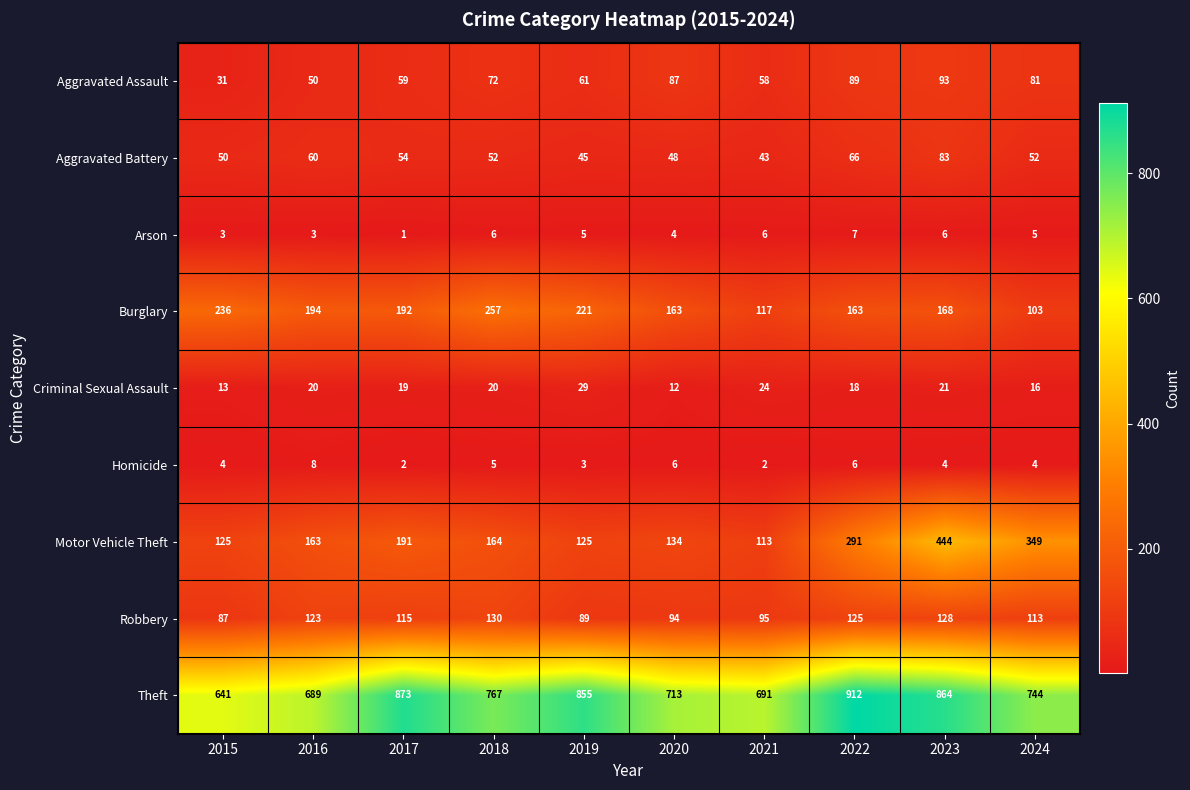

The Motor Vehicle Theft series shows 560 at 2024. True or false?

False